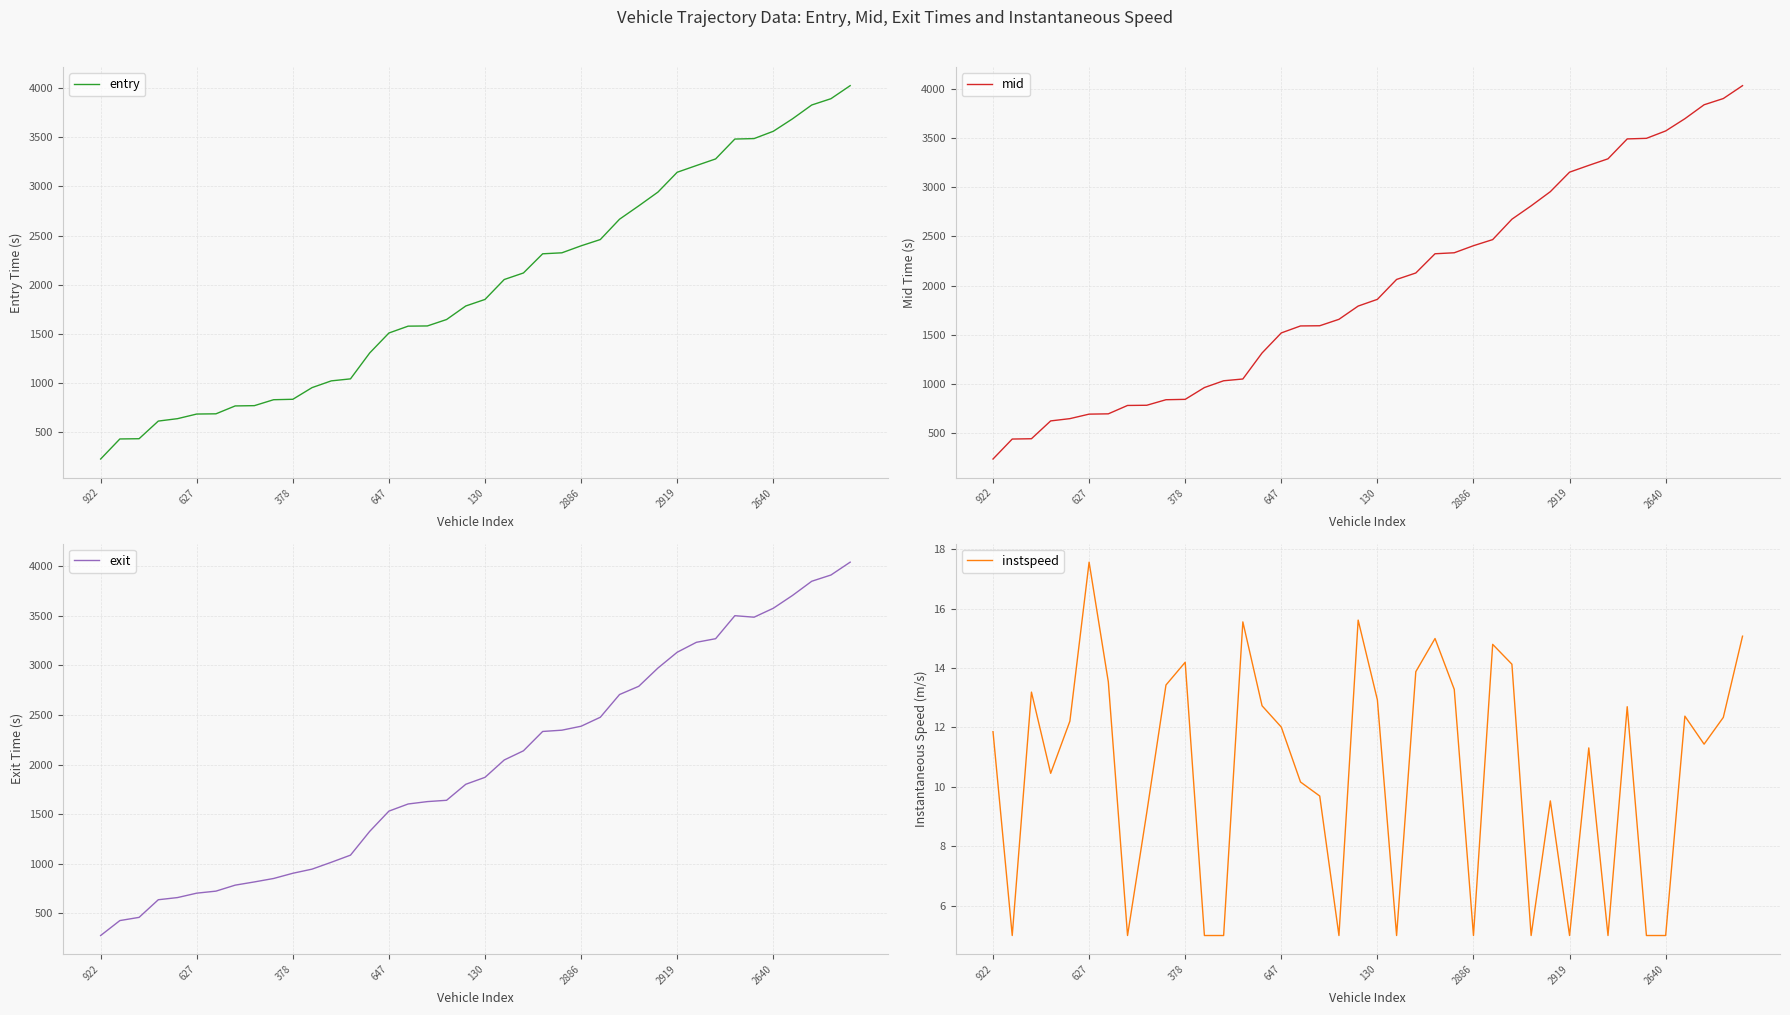

True or false: instspeed has more than 1 interior local peaks.

True